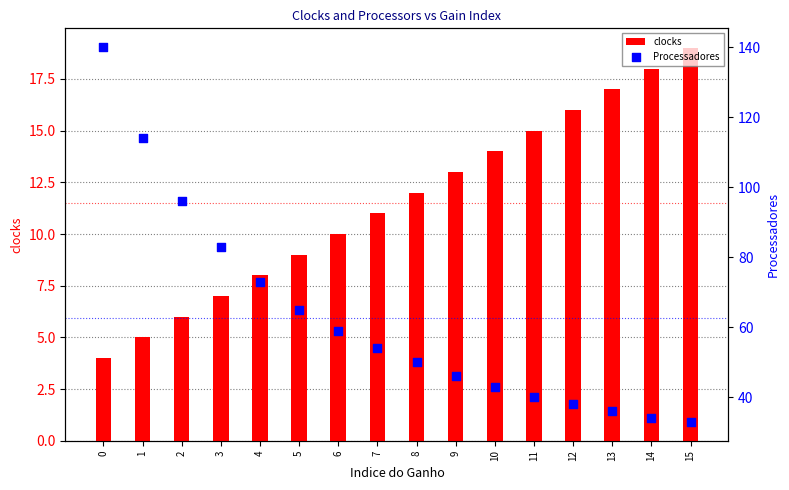

What is the total value across all series at 2?

102